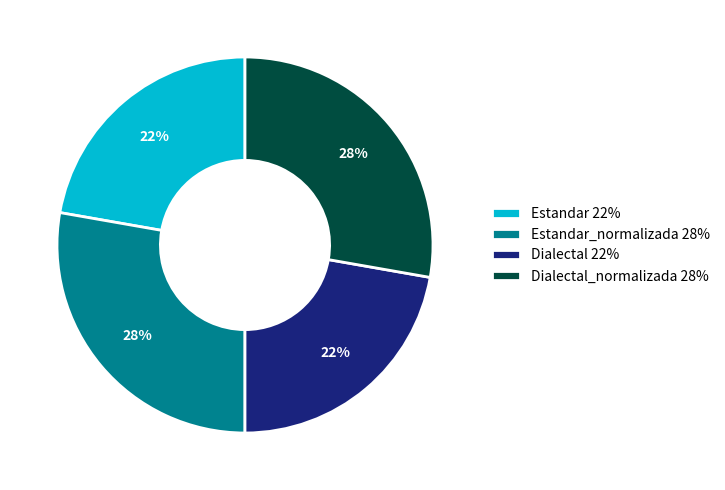

To the nearest percent, what is the combined percentage of Estandar 22% and Dialectal 22%?

44%